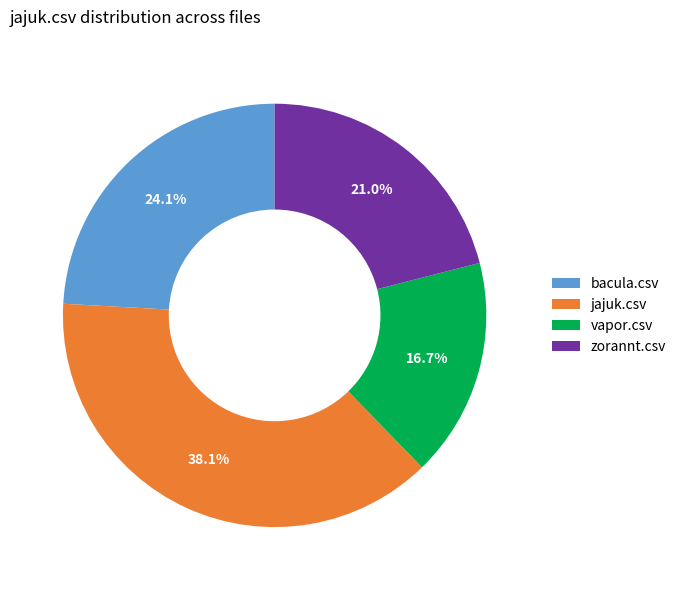

Which has a higher value, bacula.csv or jajuk.csv?

jajuk.csv